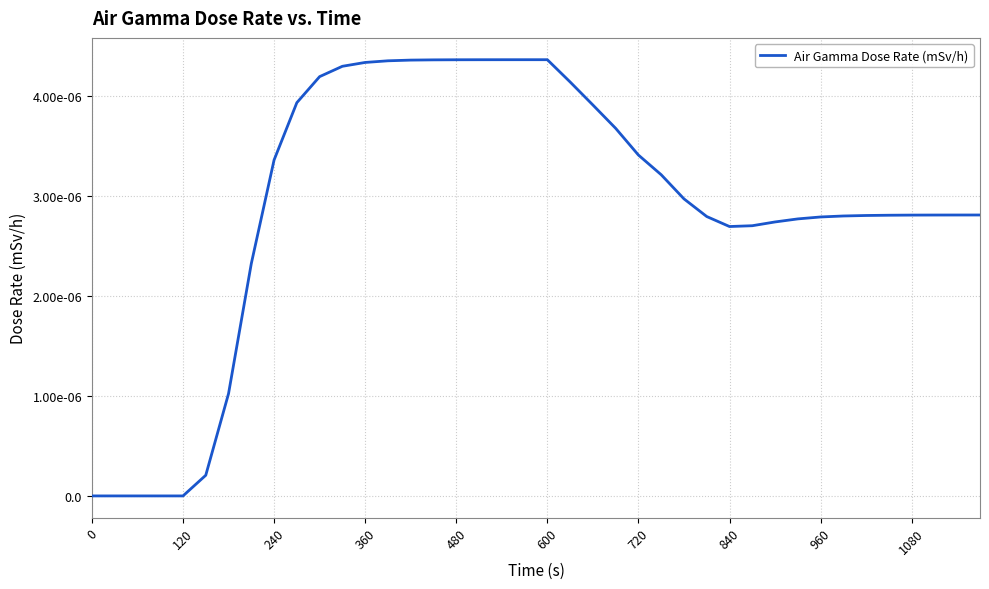

Where is the first local minimum?

840